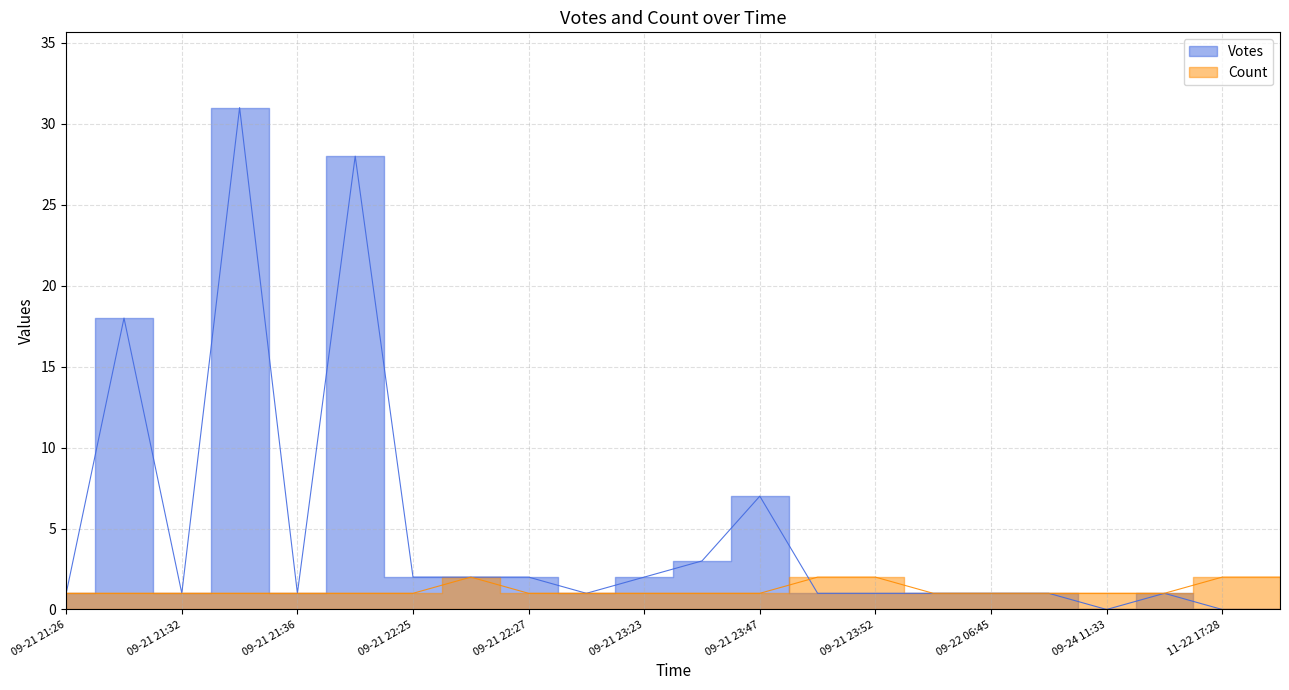

List the series in order of their overall mean, highest first.

Votes, Count